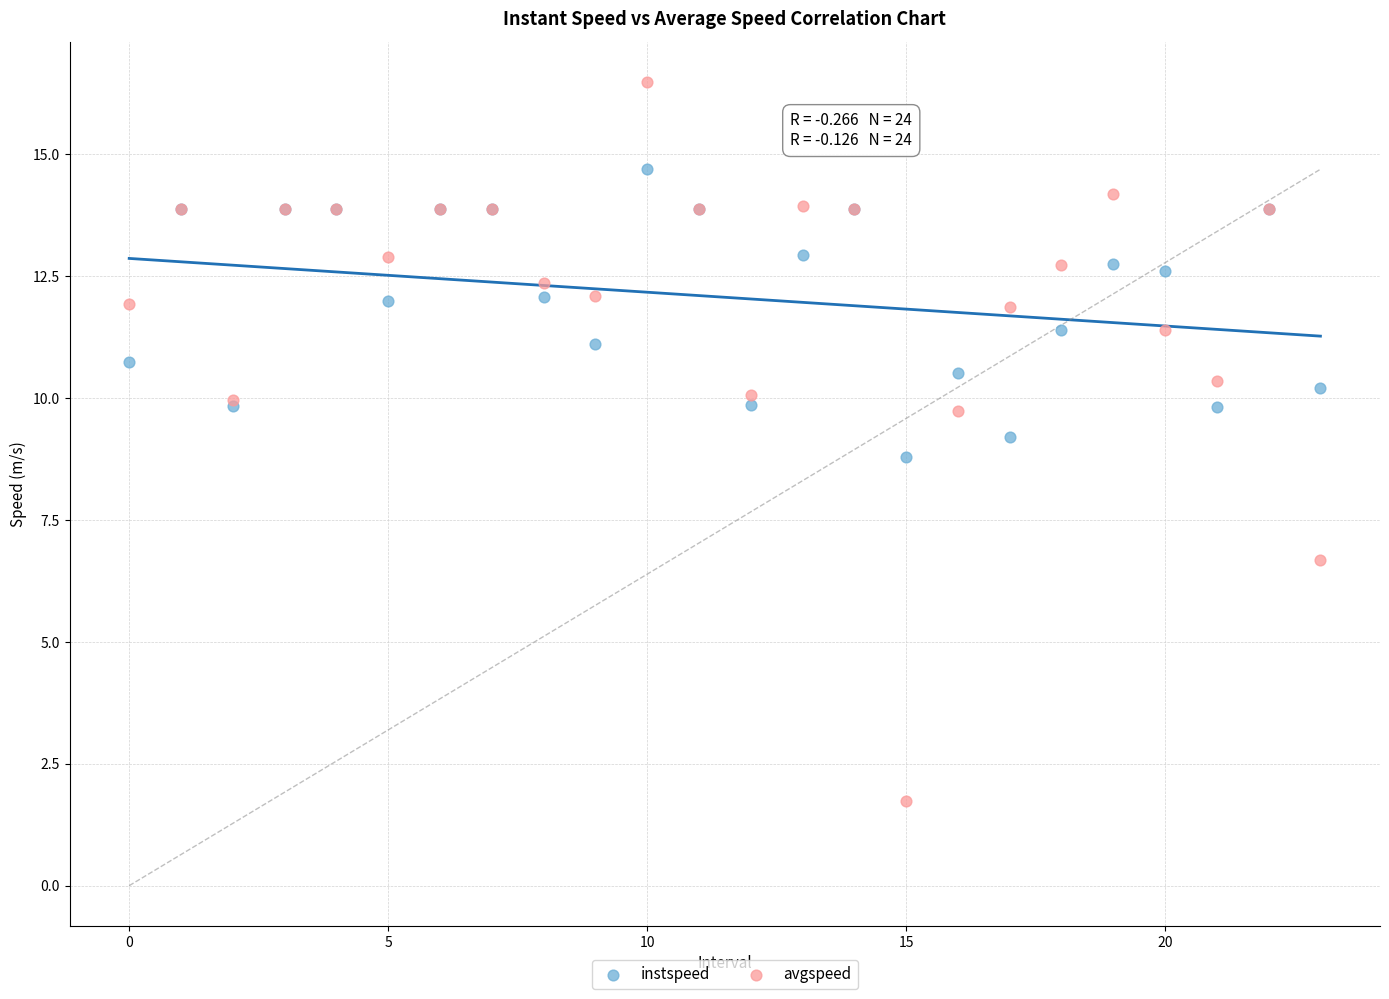

Which series has the widest spread of Y values?

avgspeed